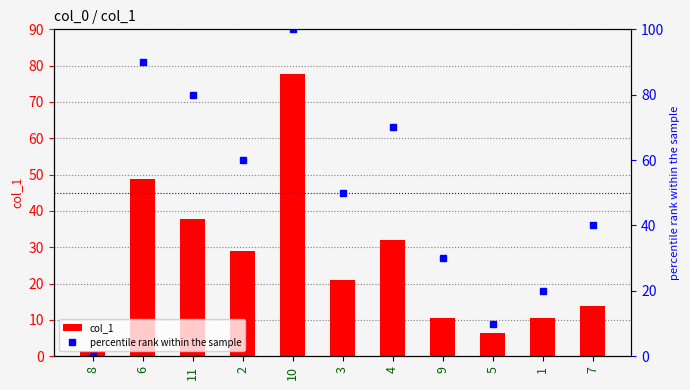

Reading left to right, what are all the values shown in this chart?

col_1: 8=1.5	6=48.8	11=37.8	2=29.0	10=77.6	3=20.9	4=32.1	9=10.5	5=6.5	1=10.4	7=13.9
percentile rank within the sample: 8=0.0	6=90.0	11=80.0	2=60.0	10=100.0	3=50.0	4=70.0	9=30.0	5=10.0	1=20.0	7=40.0